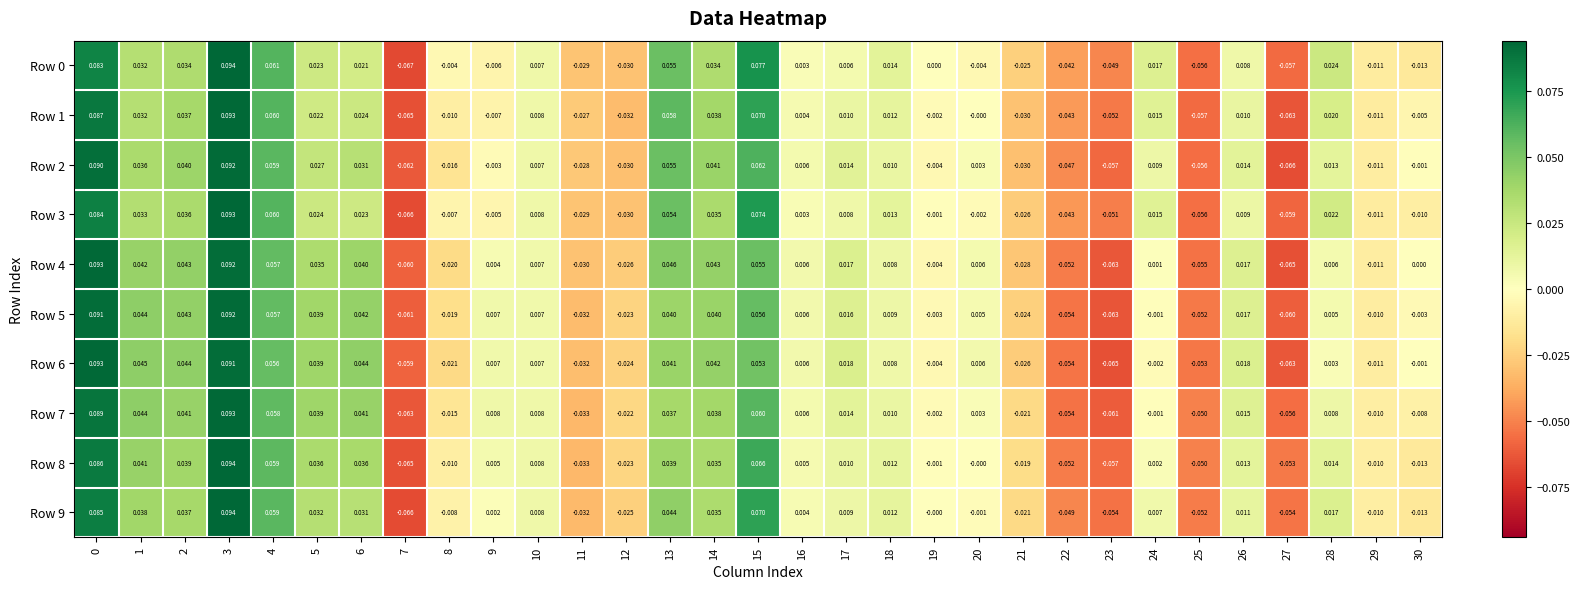

Is the value of Row 8 at 7 greater than the value of Row 0 at 5?

No